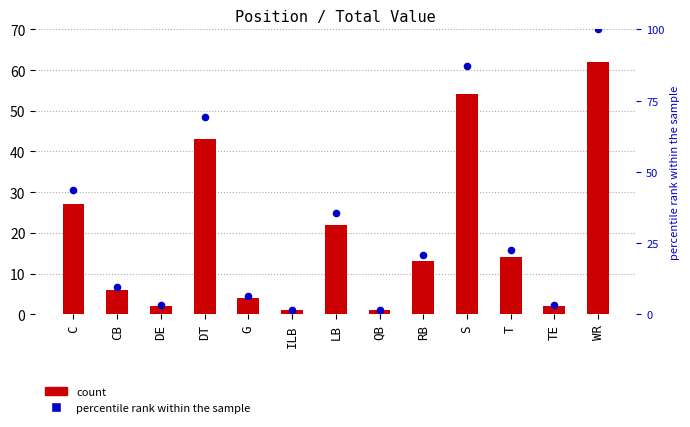

What is the total value across all series at LB?

57.5